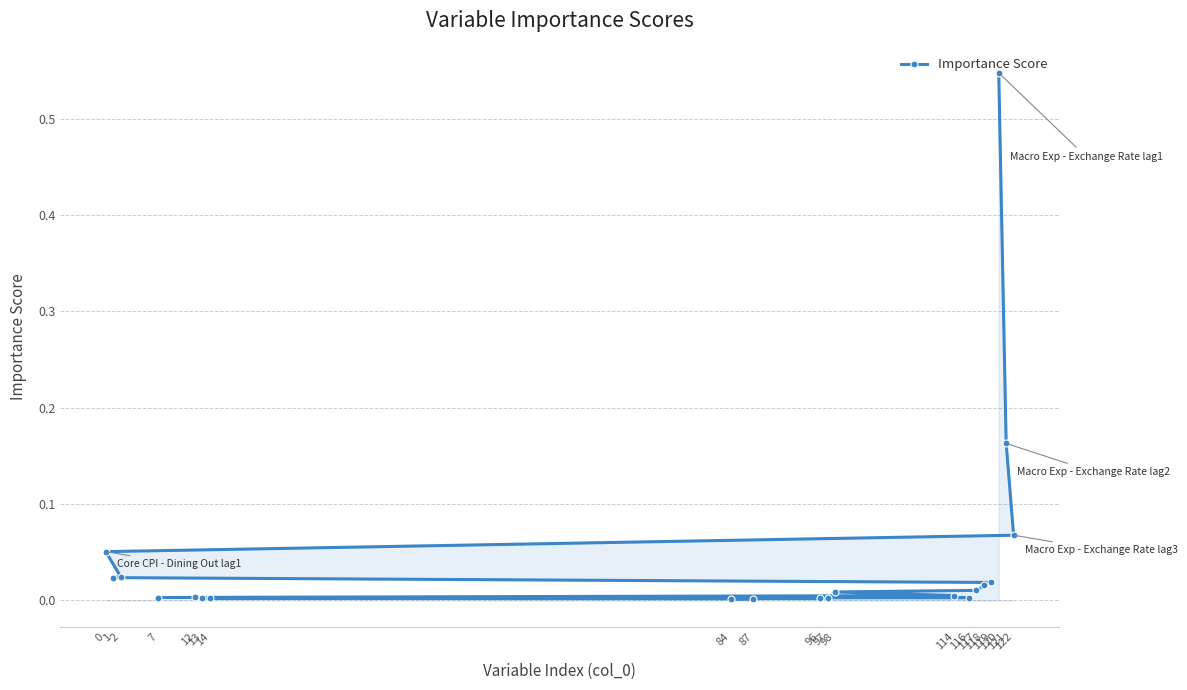

Reading right to left, what are all the values shown in this chart?

84=0.0	87=0.0	13=0.0	97=0.0	96=0.0	14=0.0	116=0.0	7=0.0	12=0.0	114=0.0	98=0.0	117=0.0	118=0.0	119=0.0	1=0.0	2=0.0	0=0.1	122=0.1	121=0.2	120=0.5